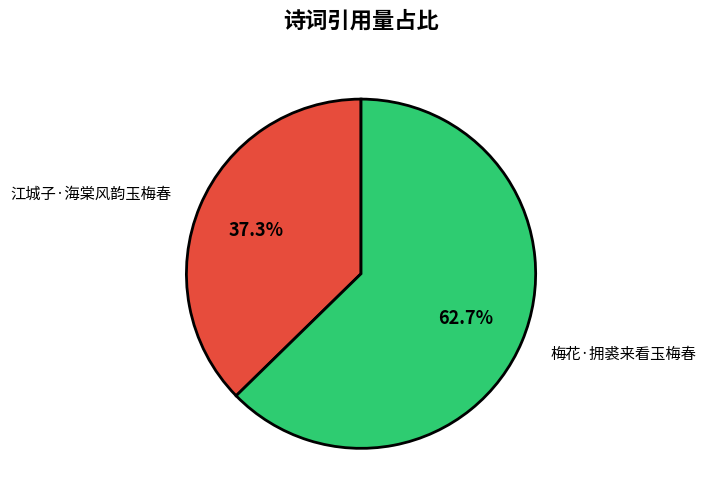

To the nearest percent, what is the difference between the 梅花·拥裘来看玉梅春 and 江城子·海棠风韵玉梅春 slice percentages?

25%